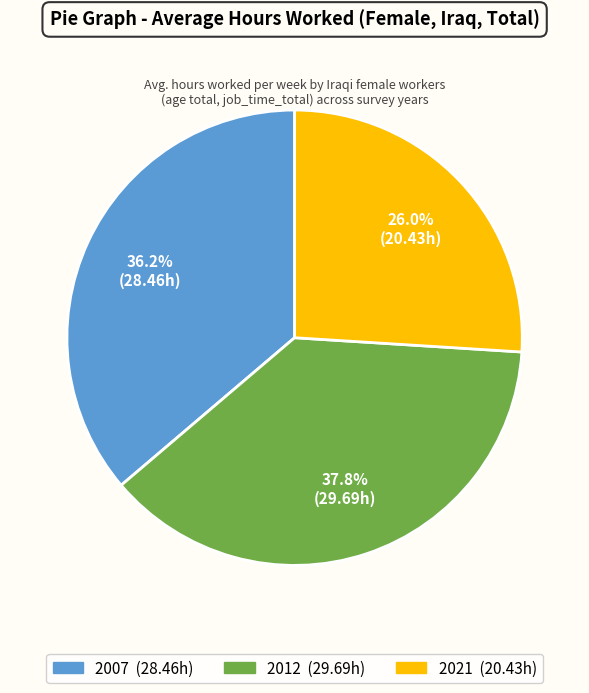

Is it true that 2012 is 47% of the pie?

False